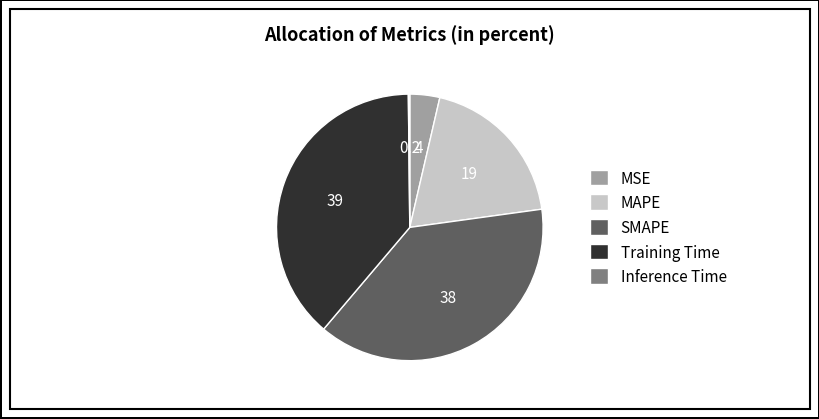

Which has a higher value, MSE or SMAPE?

SMAPE